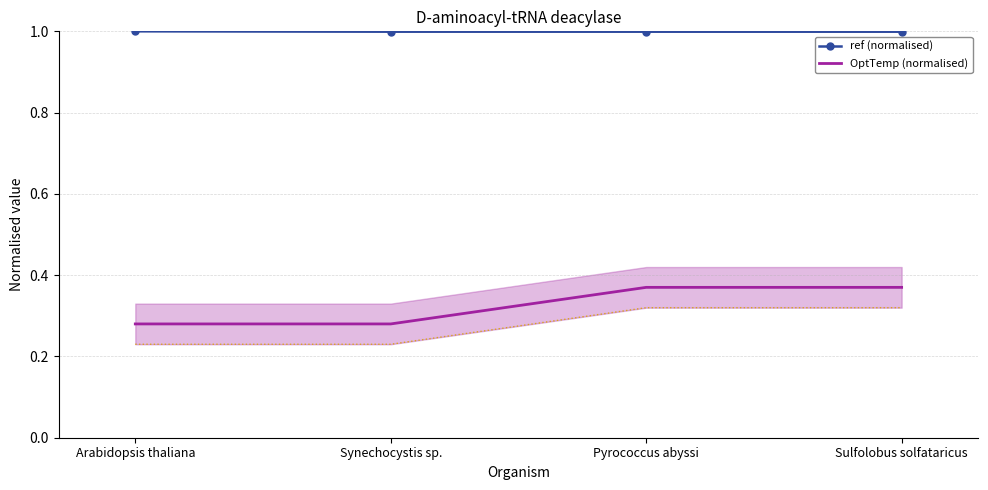

How many lines are shown in the chart?

2